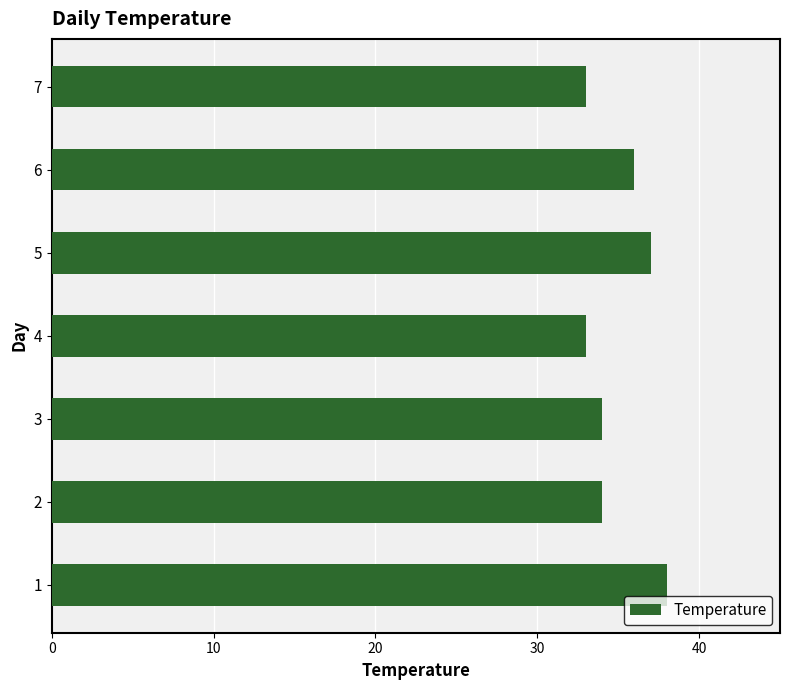

How many series are shown in this chart?

1